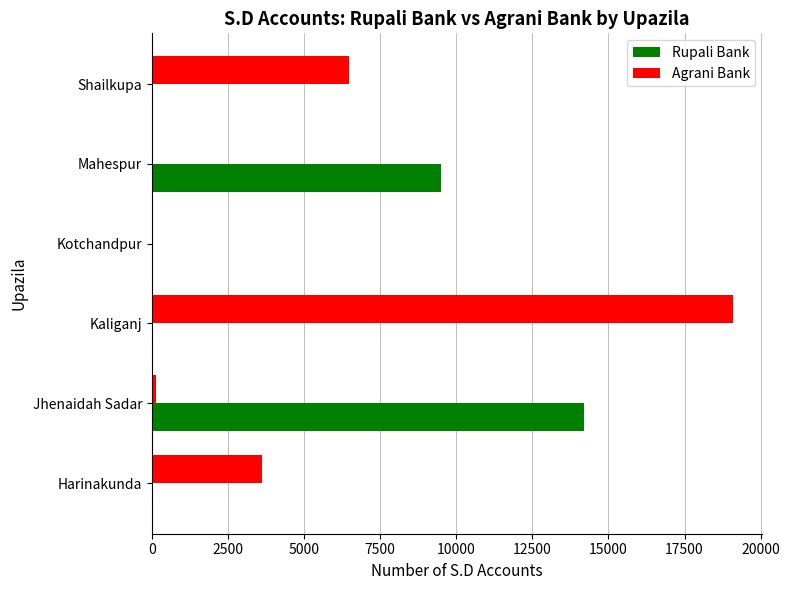

Which series changed the most between Harinakunda and Kotchandpur?

Agrani Bank